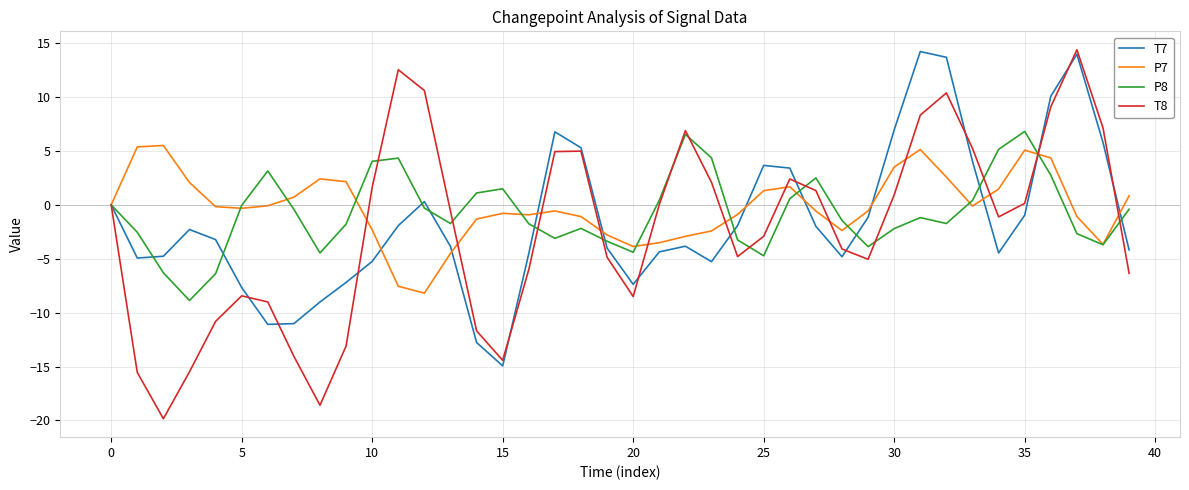

Is this an area chart (filled region under the line)?

No